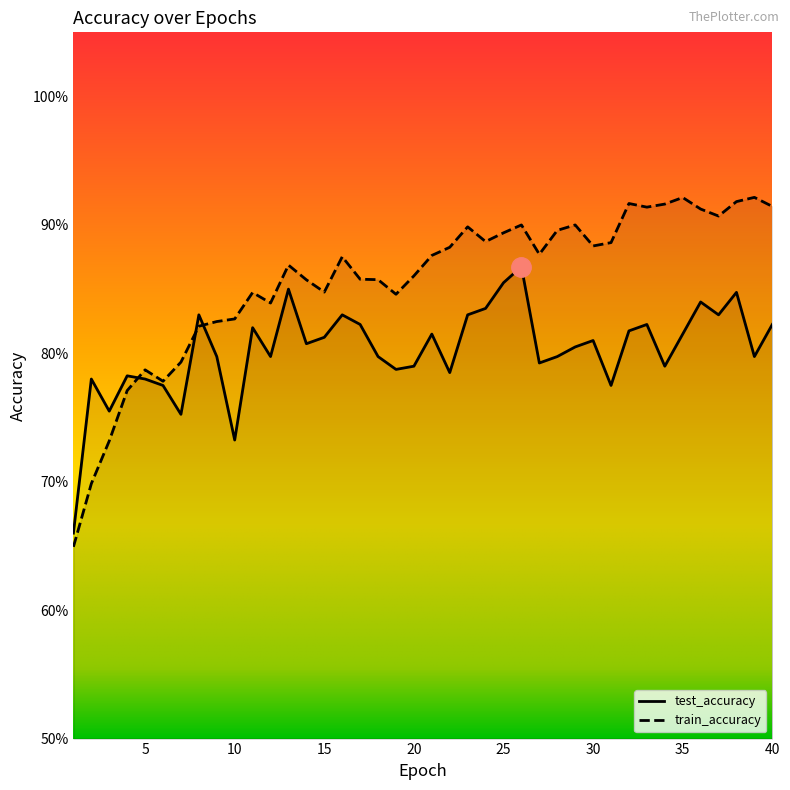

What is the difference between the maximum and minimum values in the test_accuracy series?

0.2